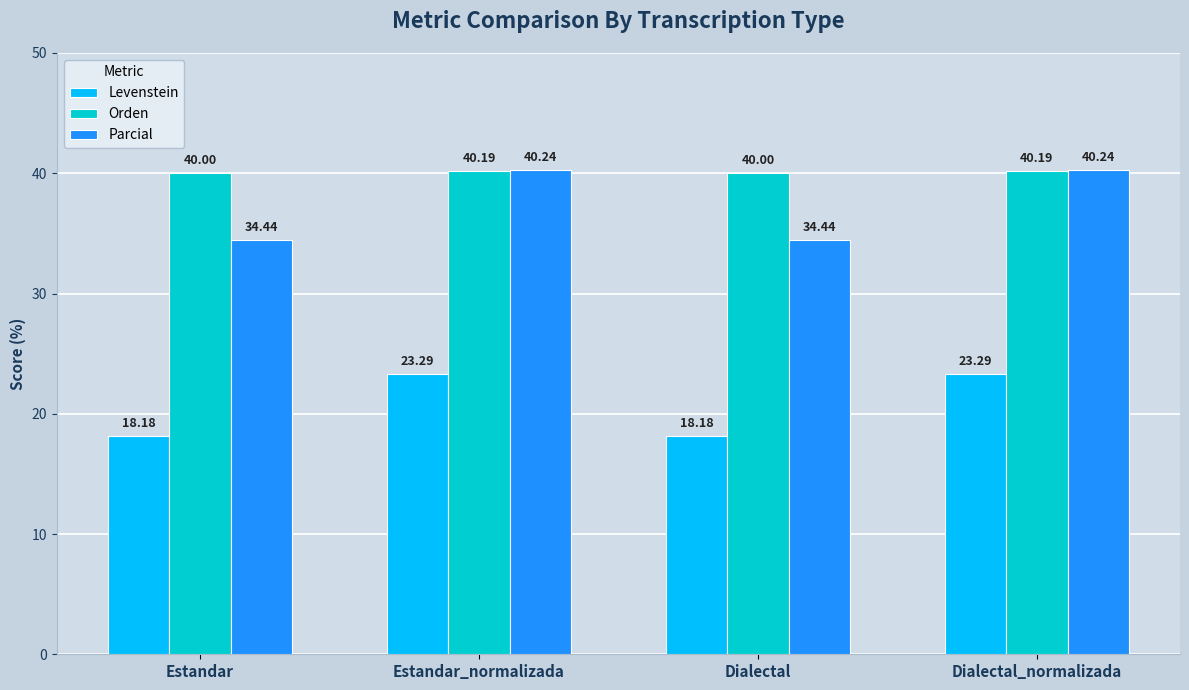

What is the difference between the highest and lowest values at Estandar?

21.8